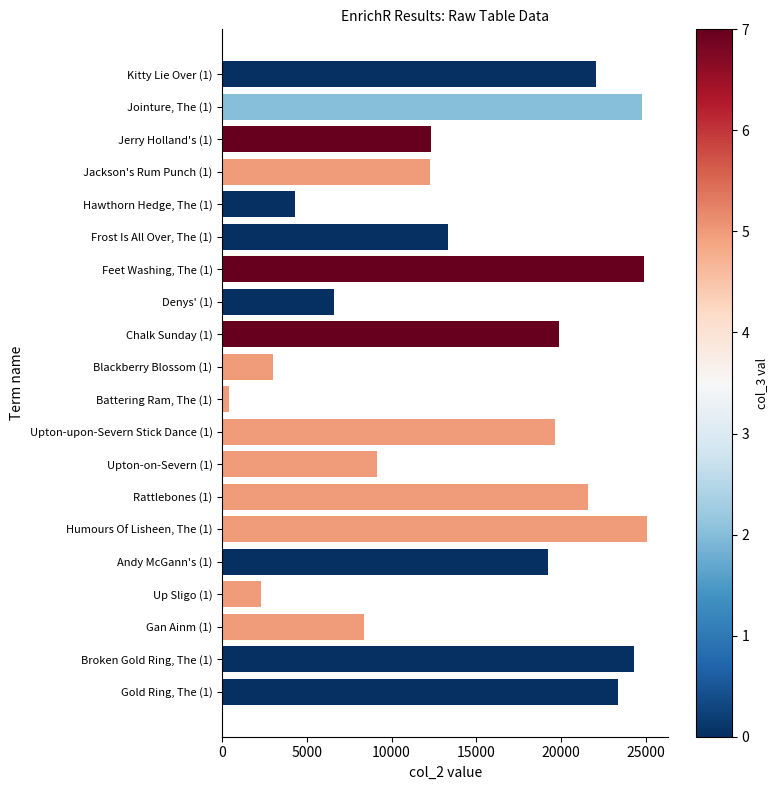

What is the change in value from Andy McGann's (1) to Hawthorn Hedge, The (1)?

-14938